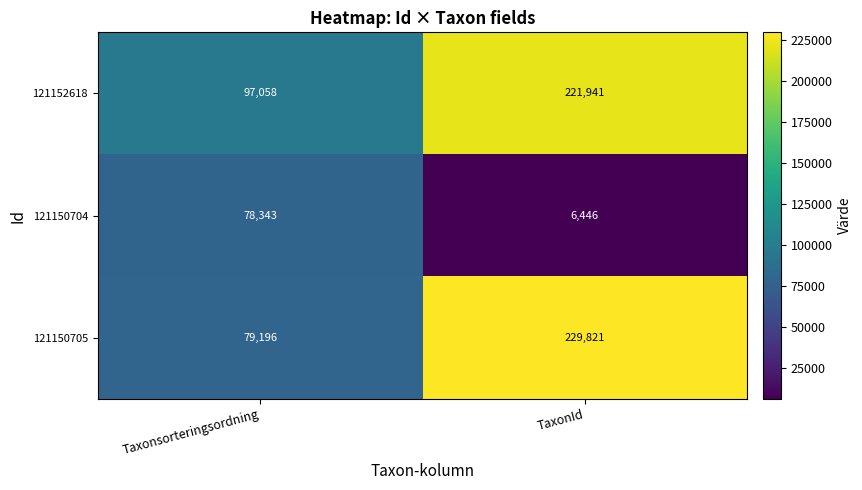

True or false: 121150704 has a value of 4203 at TaxonId.

False